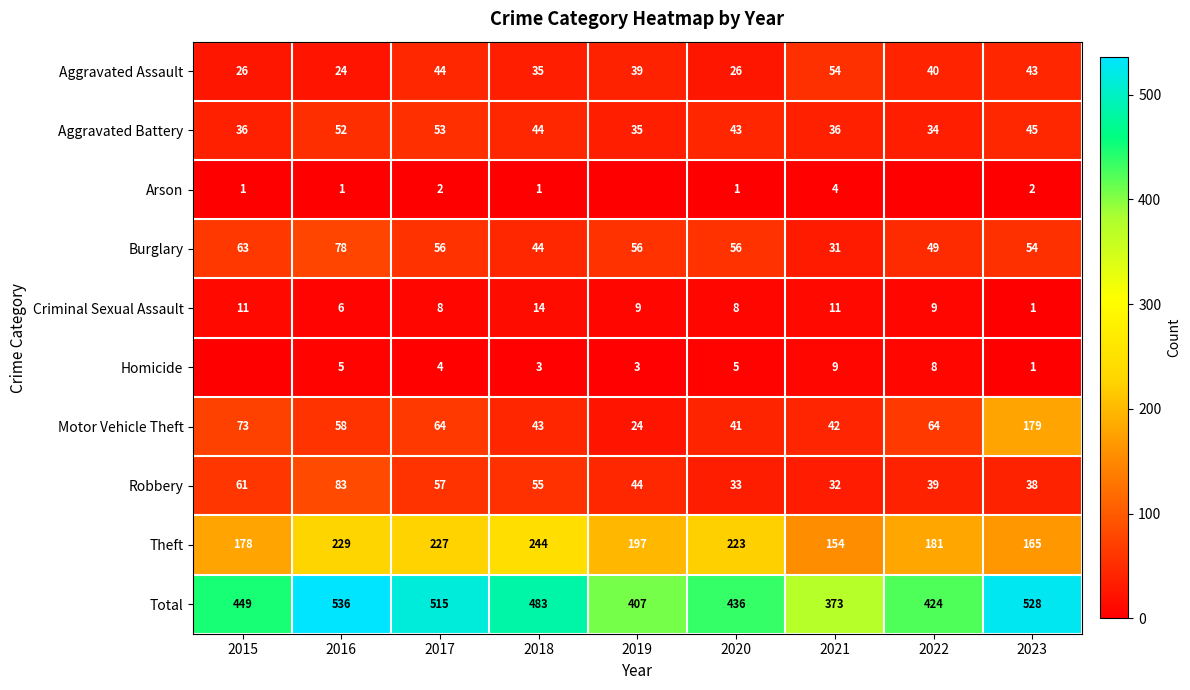

Is the value of Theft at 2019 greater than the value of Arson at 2015?

Yes